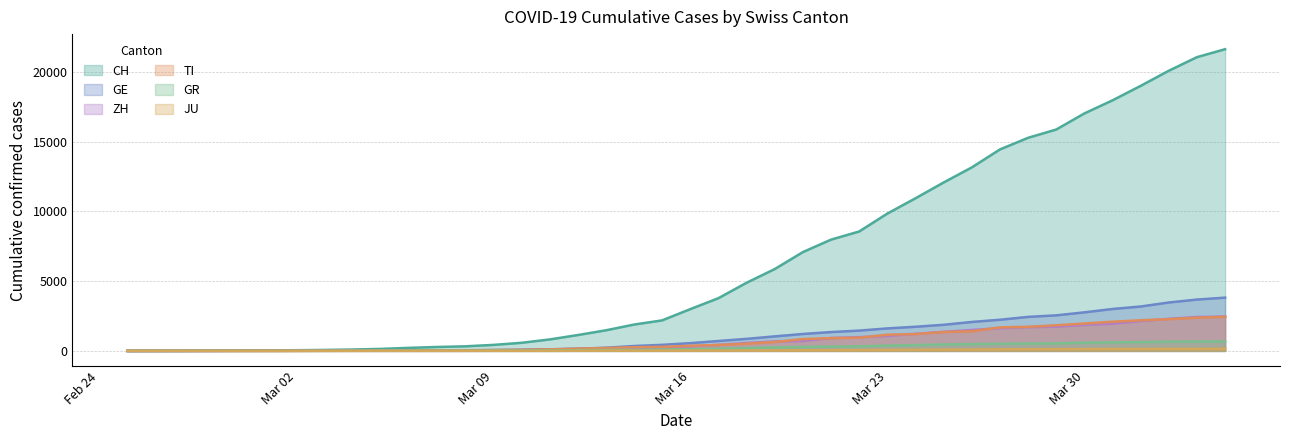

What is the label of the 32nd point from the right?

2020-03-04